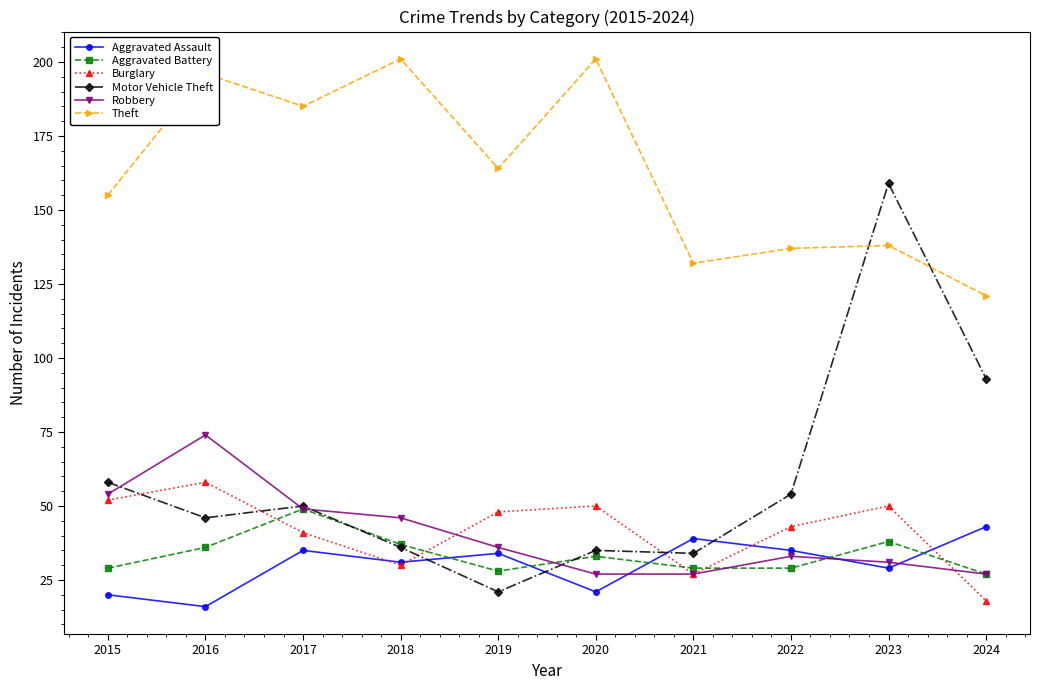

What is the difference between the Aggravated Assault values at 2018 and 2024?

12